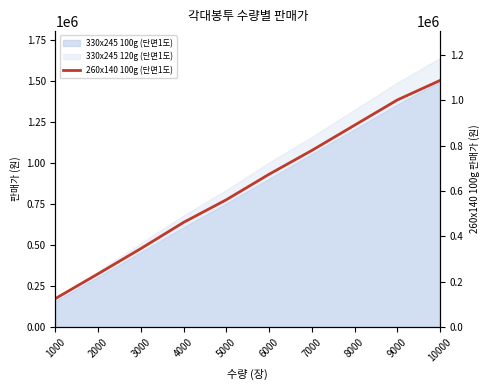

List the labels in order of value, largest first.

10000, 9000, 8000, 7000, 6000, 5000, 4000, 3000, 2000, 1000